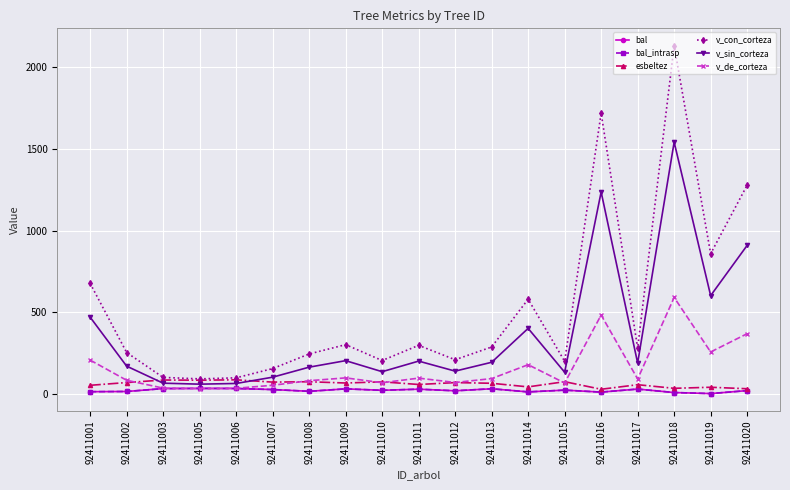

At which category is the sum across all series the highest?

92411018